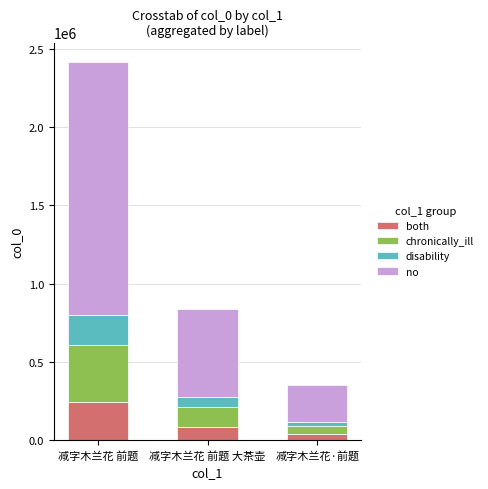

Which category has the highest value in the both series?

减字木兰花 前题